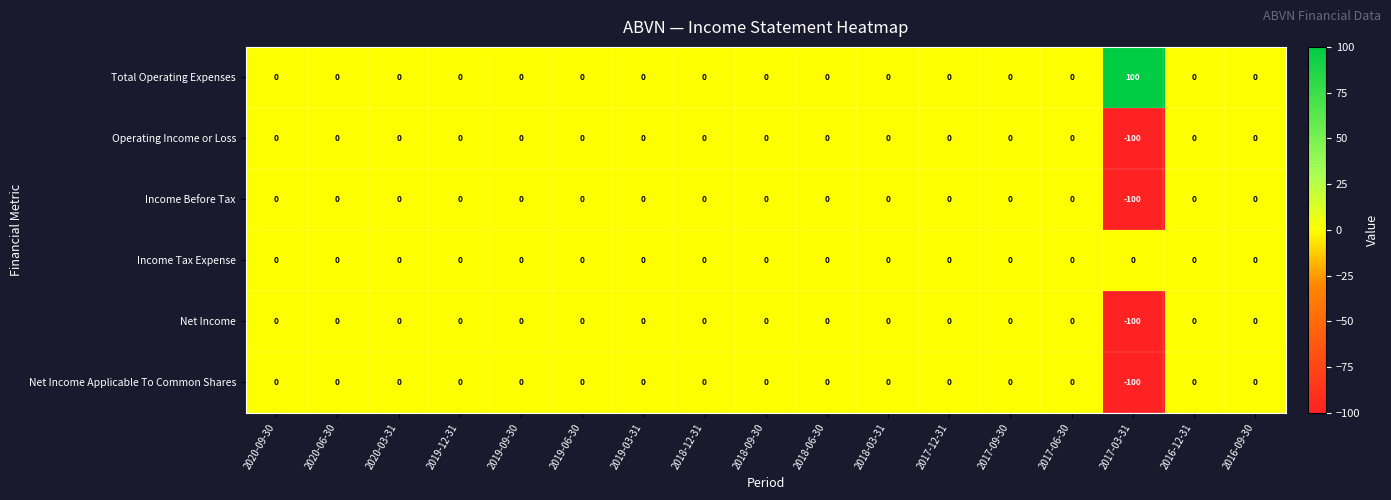

How many categories are shown in the chart?

17